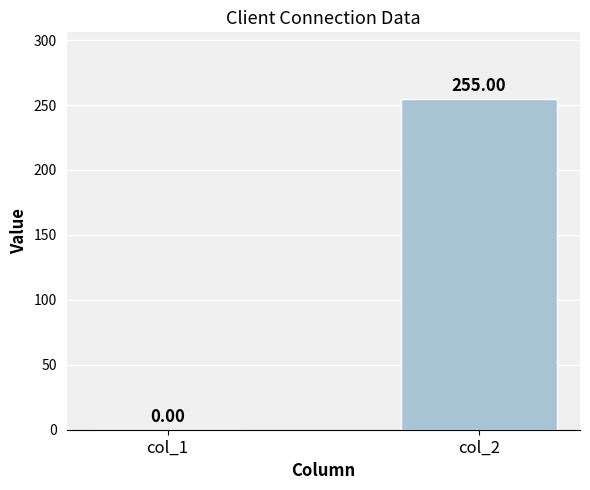

What is the average value?

128